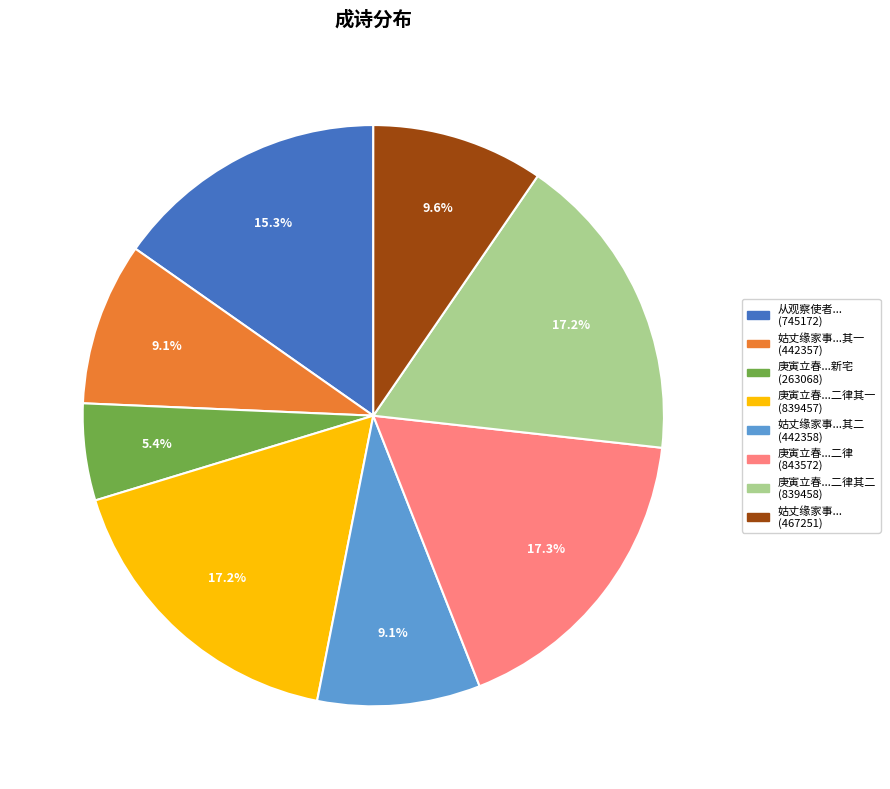

Count the number of slices in the pie.

8